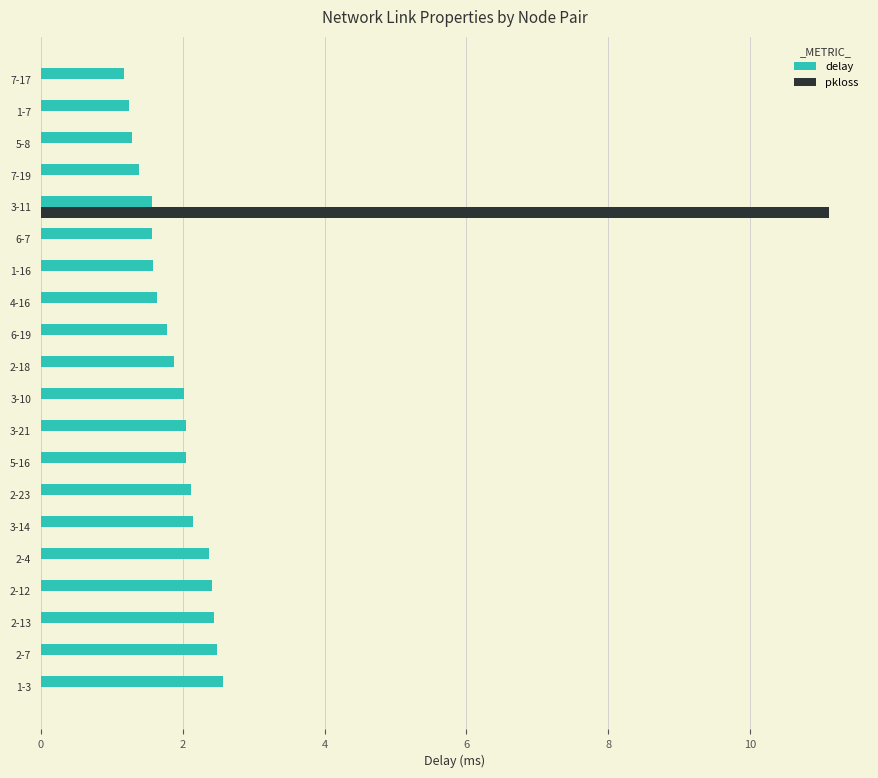

At which category is the sum across all series the highest?

3-11